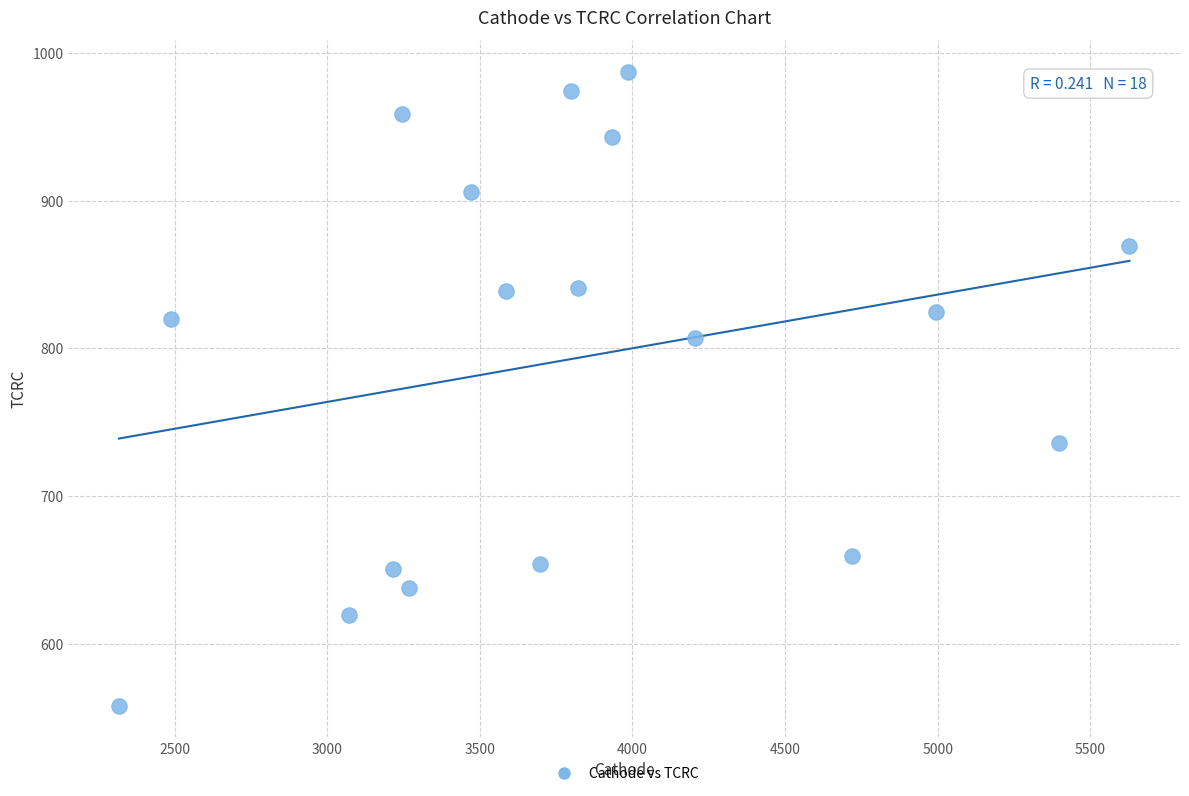

What is the range of Y values (max minus min)?

429.5